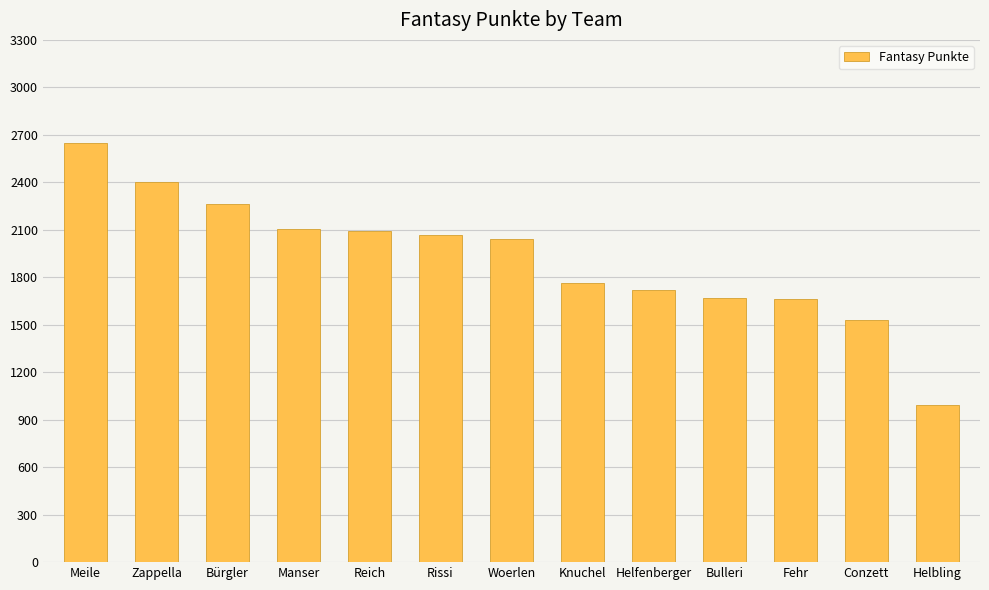

The value at Helbling is 991. True or false?

True